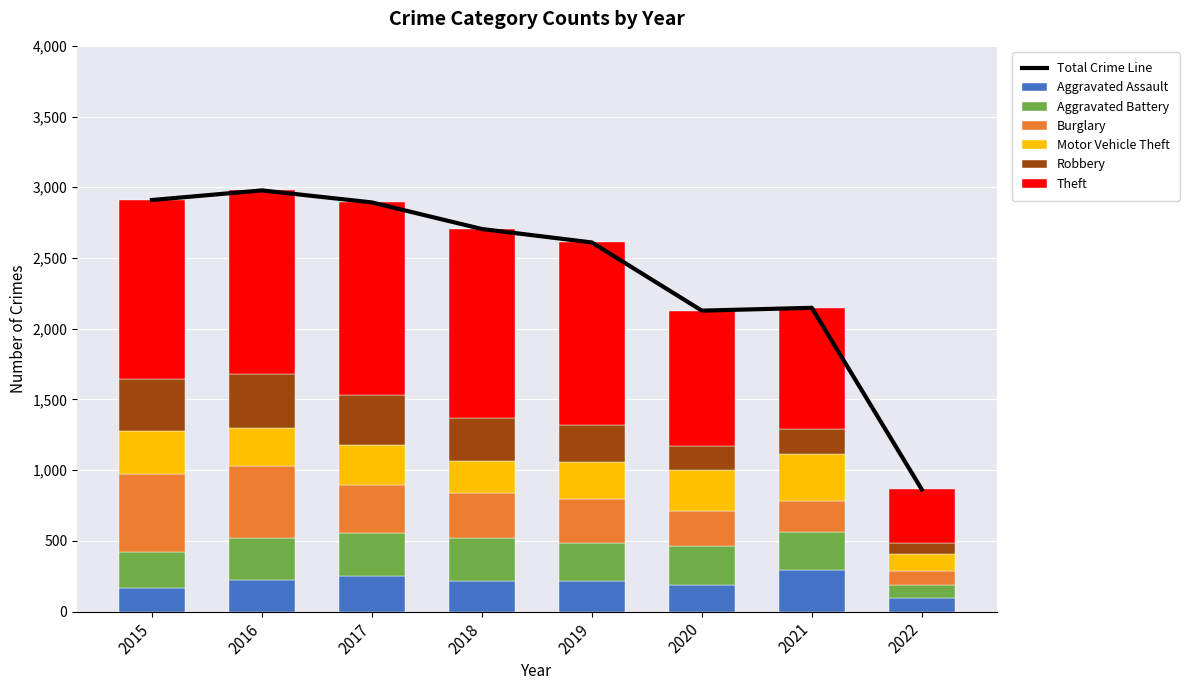

Reading left to right, transcribe all the data shown in this chart.

Aggravated Assault: 2015=164	2016=225	2017=251	2018=220	2019=220	2020=192	2021=295	2022=97
Aggravated Battery: 2015=260	2016=298	2017=303	2018=302	2019=267	2020=269	2021=270	2022=90
Burglary: 2015=552	2016=505	2017=339	2018=319	2019=308	2020=252	2021=220	2022=97
Motor Vehicle Theft: 2015=299	2016=272	2017=285	2018=225	2019=263	2020=287	2021=332	2022=127
Robbery: 2015=372	2016=381	2017=356	2018=302	2019=264	2020=174	2021=175	2022=77
Theft: 2015=1263	2016=1297	2017=1359	2018=1337	2019=1288	2020=954	2021=856	2022=376